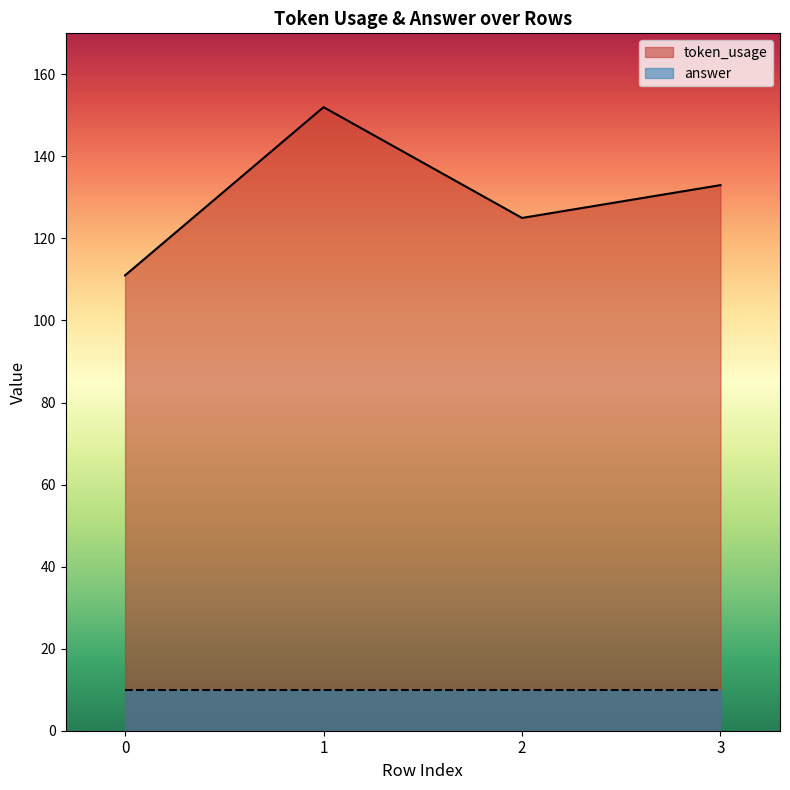

How many data points are less than 133?

2